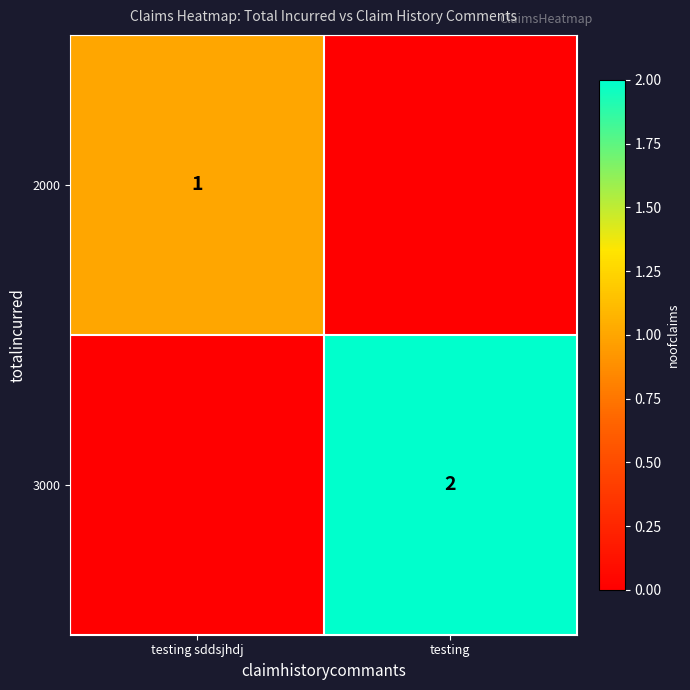

True or false: 3000 has a value of 2 at testing.

True